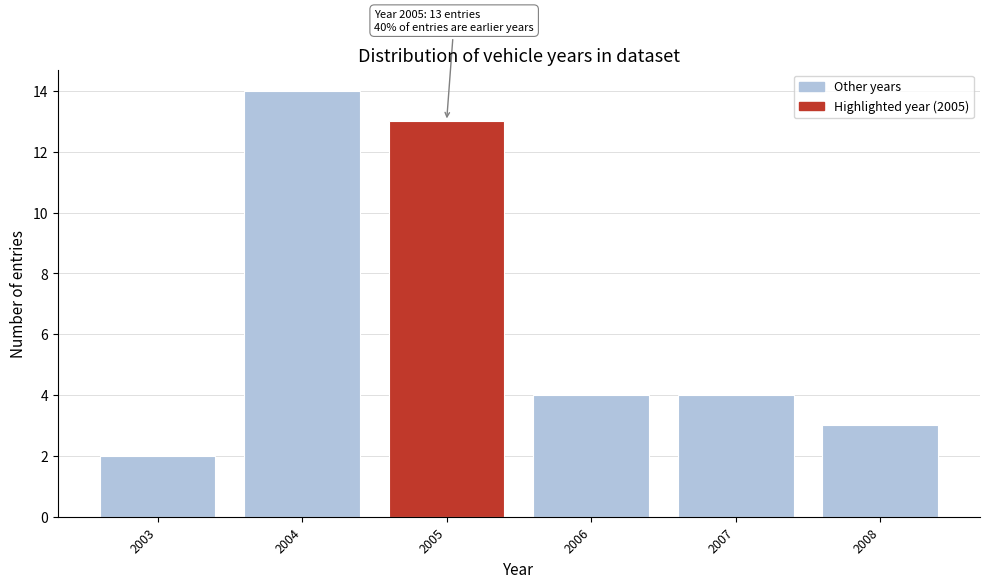

Reading left to right, what are all the values shown in this chart?

2	14	13	4	4	3